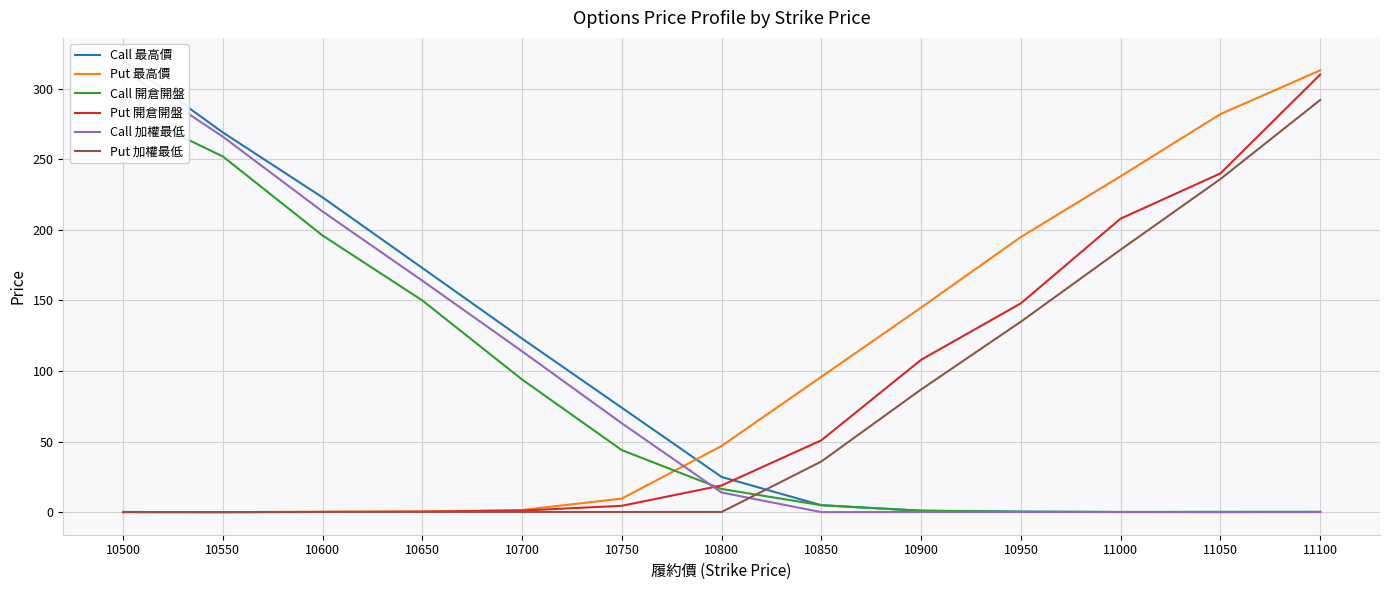

The Call 開倉開盤 series shows 0.5 at 10950. True or false?

False